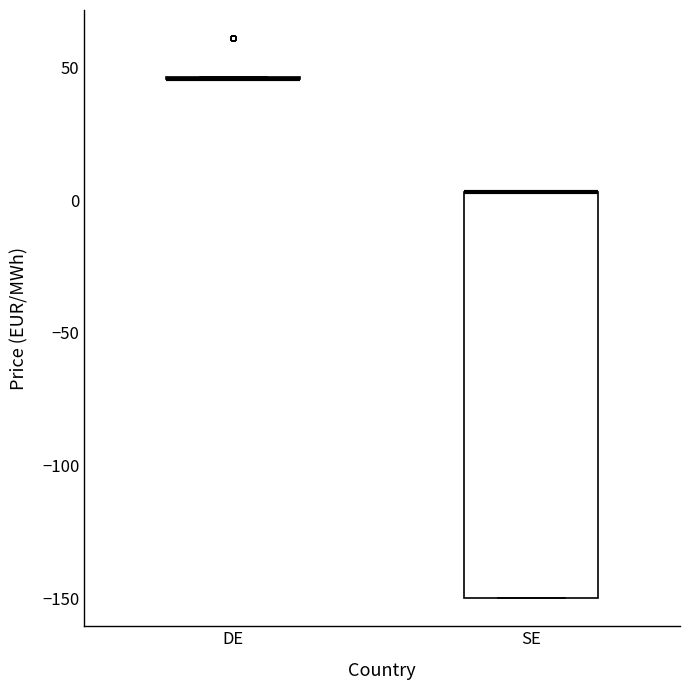

Reading left to right, read every box against the y-axis: the position of its median line, the range the box covers, and the ends of its whiskers. The values are not printed on the chart, so give them approximately, as read against the axis.

DE: box collapsed to a line at 45, whiskers 45 to 45
SE: median 5 (drawn on the box's upper edge), box -150 to 5, whiskers -150 to 5